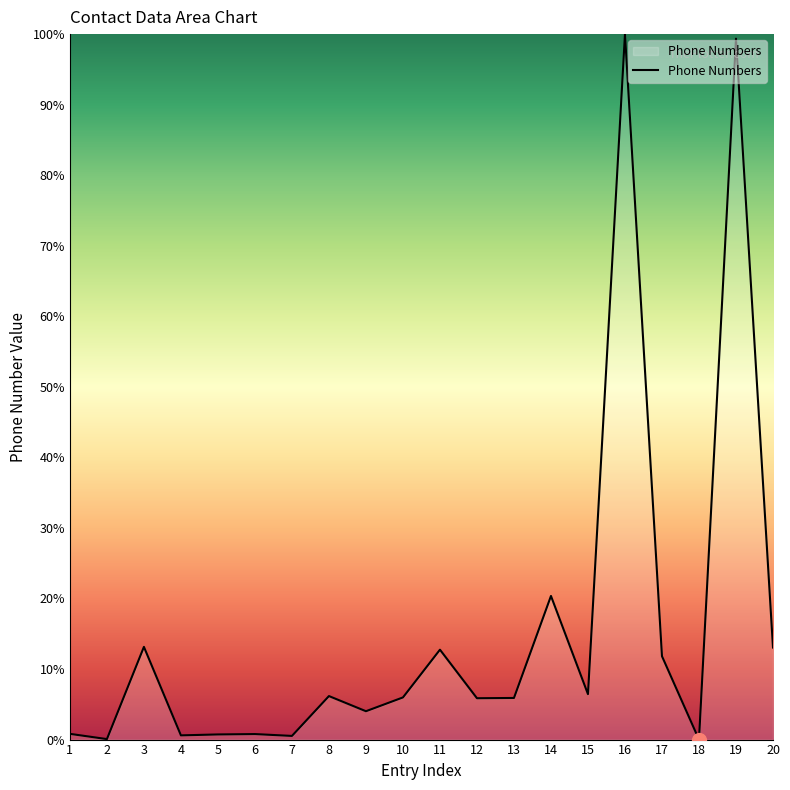

What is the sum of all values?

308.3